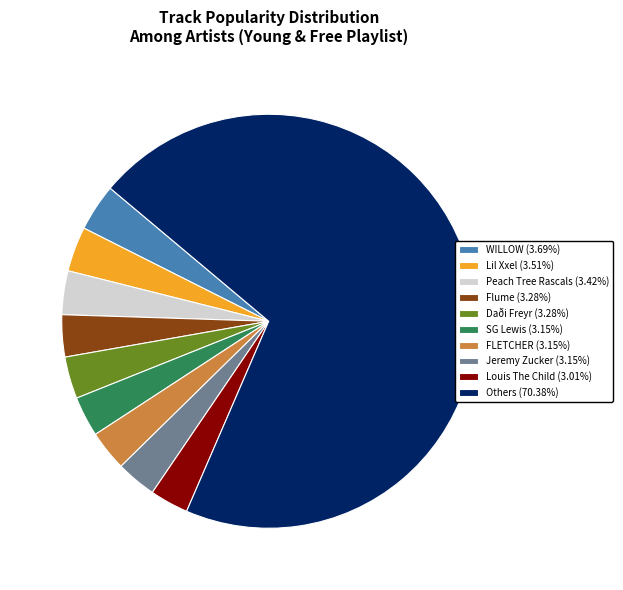

Do FLETCHER (3.15%) and Jeremy Zucker (3.15%) together represent more than half of the pie?

No